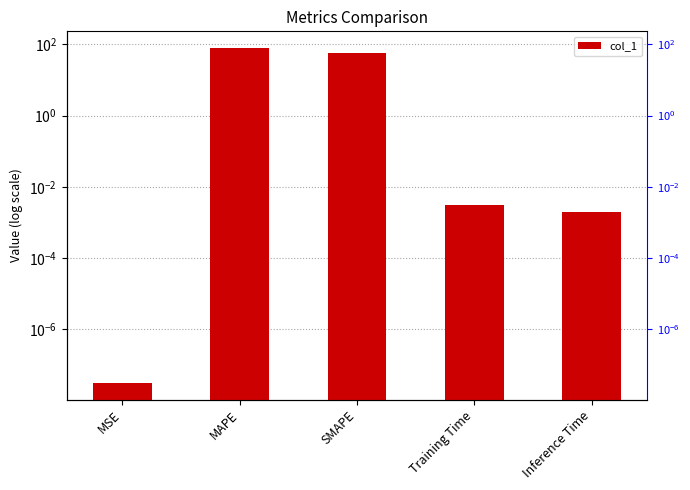

What is the sum of all values?

135.0